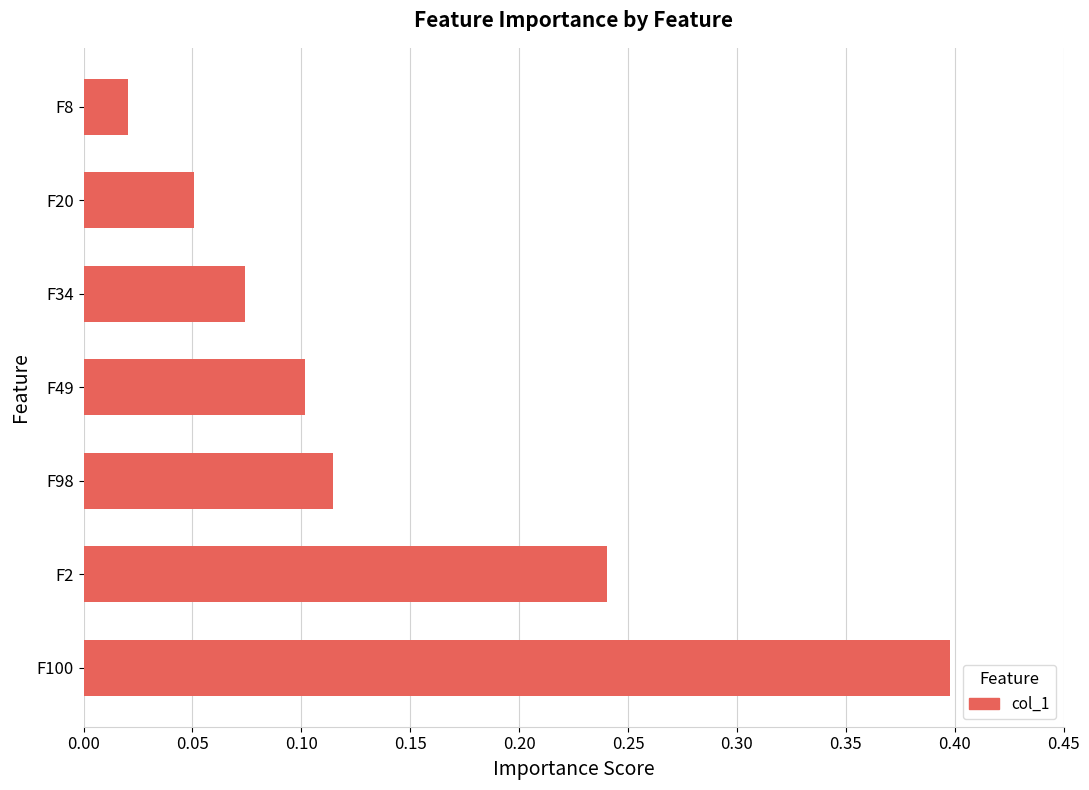

Rank the categories by value from lowest to highest.

F8, F20, F34, F49, F98, F2, F100